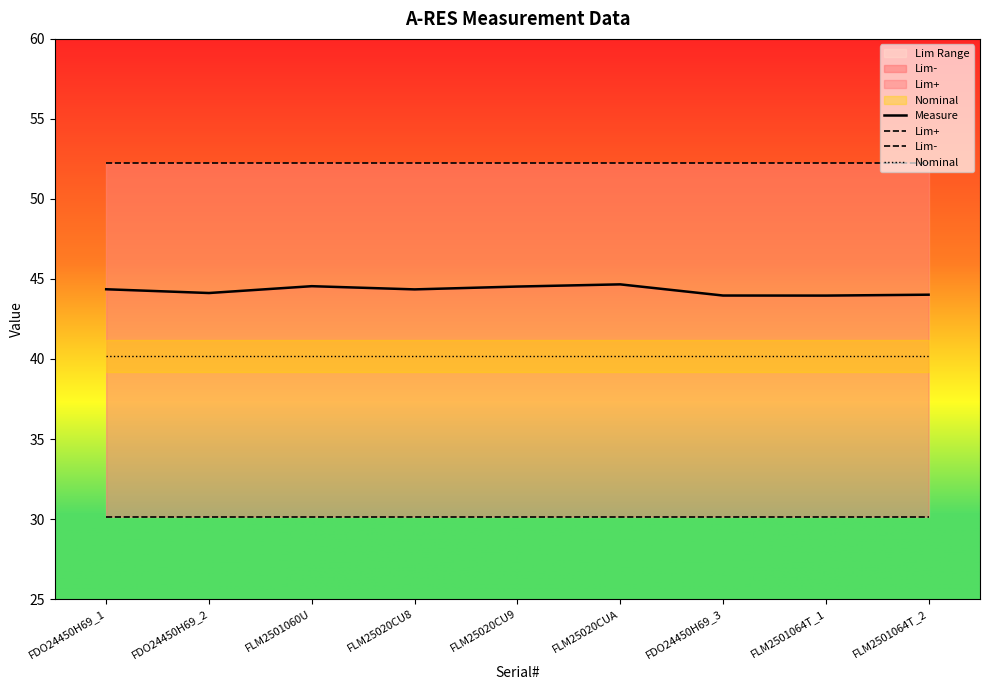

What position from the left is FDO24450H69_3?

7